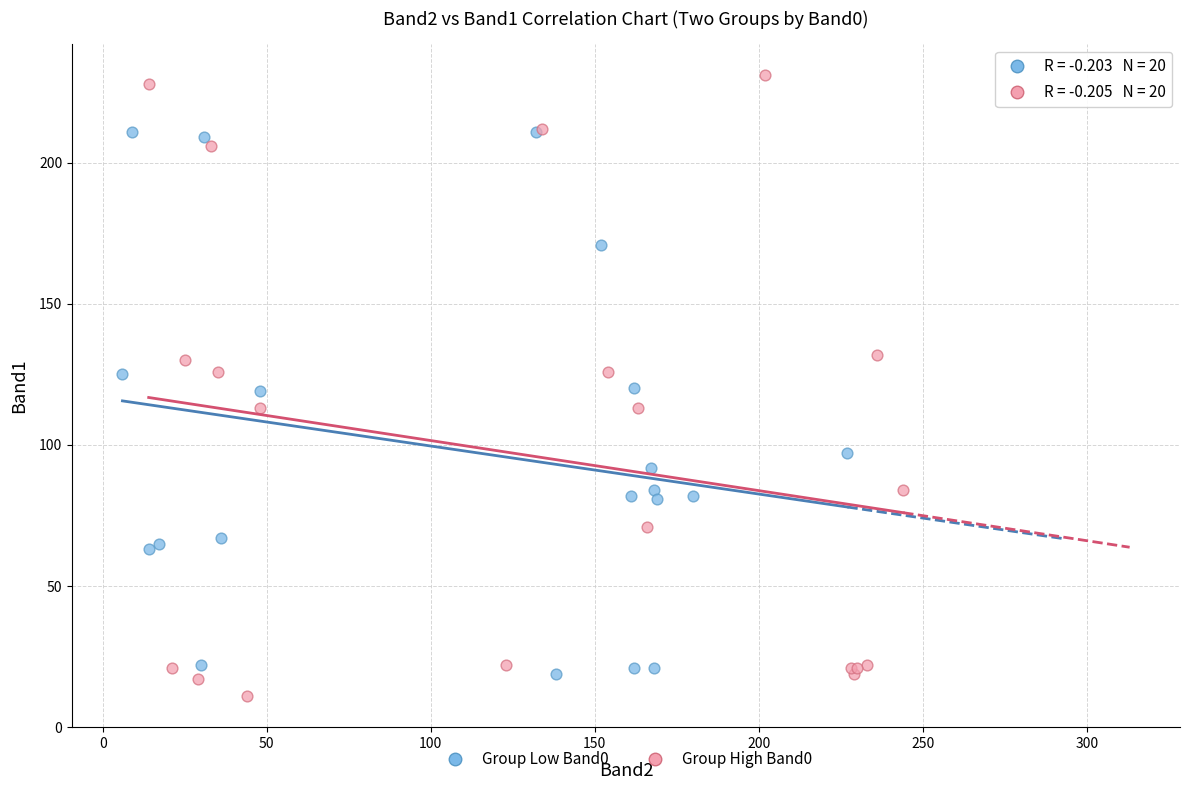

Which series contains the lowest Y value?

Group High Band0